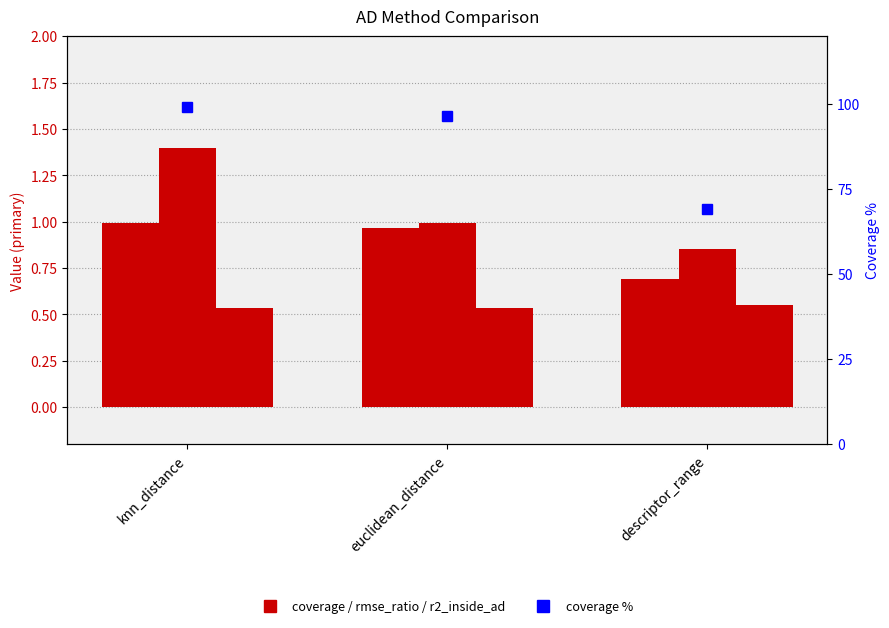

Reading left to right, list all the values displayed in this chart.

coverage: knn_distance=1.0	euclidean_distance=1.0	descriptor_range=0.7
rmse_ratio: knn_distance=1.4	euclidean_distance=1.0	descriptor_range=0.9
r2_inside_ad: knn_distance=0.5	euclidean_distance=0.5	descriptor_range=0.5
coverage %: knn_distance=99.1	euclidean_distance=96.5	descriptor_range=69.0